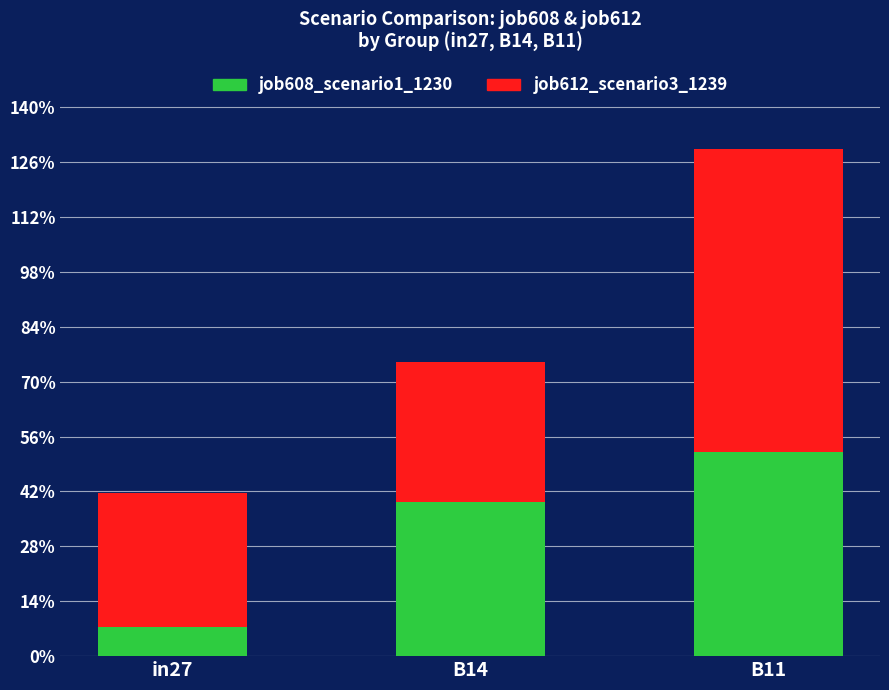

Are the bars grouped side by side (vs. stacked)?

No